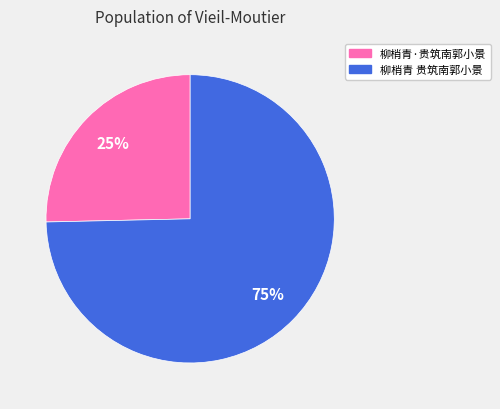

Which has a higher value, 柳梢青·贵筑南郭小景 or 柳梢青 贵筑南郭小景?

柳梢青 贵筑南郭小景